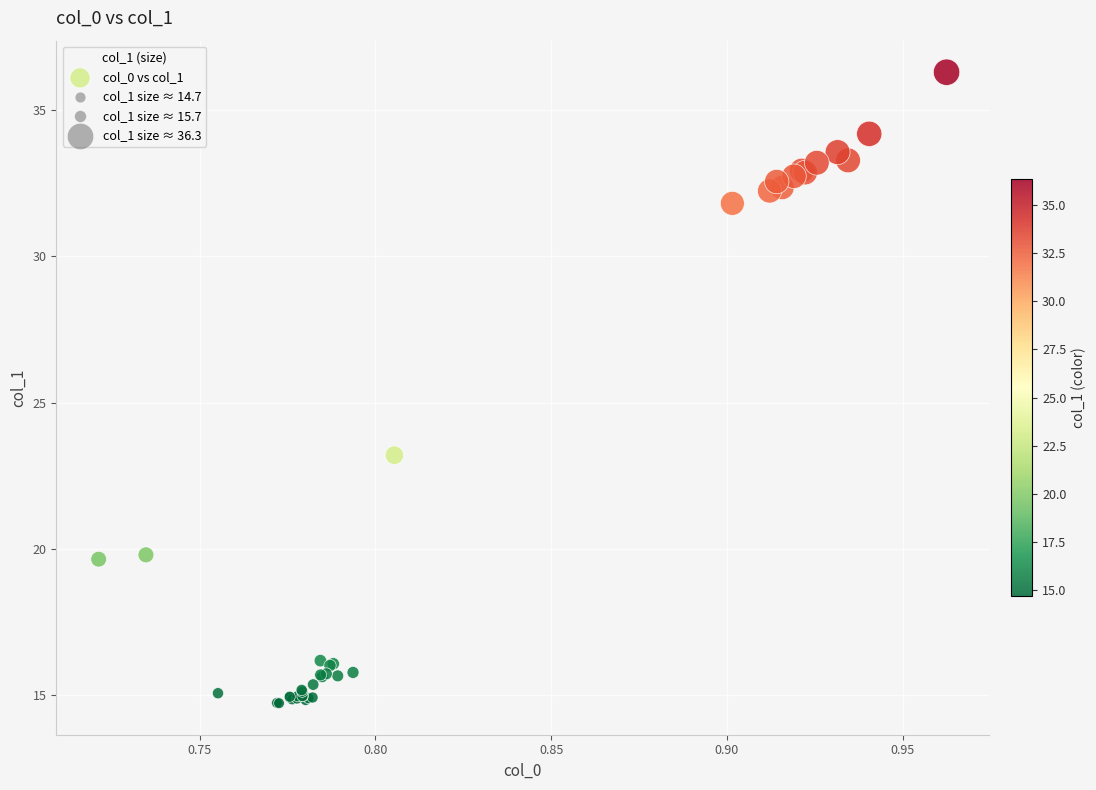

What Y value in the scatter plot is closest to 25?

23.2